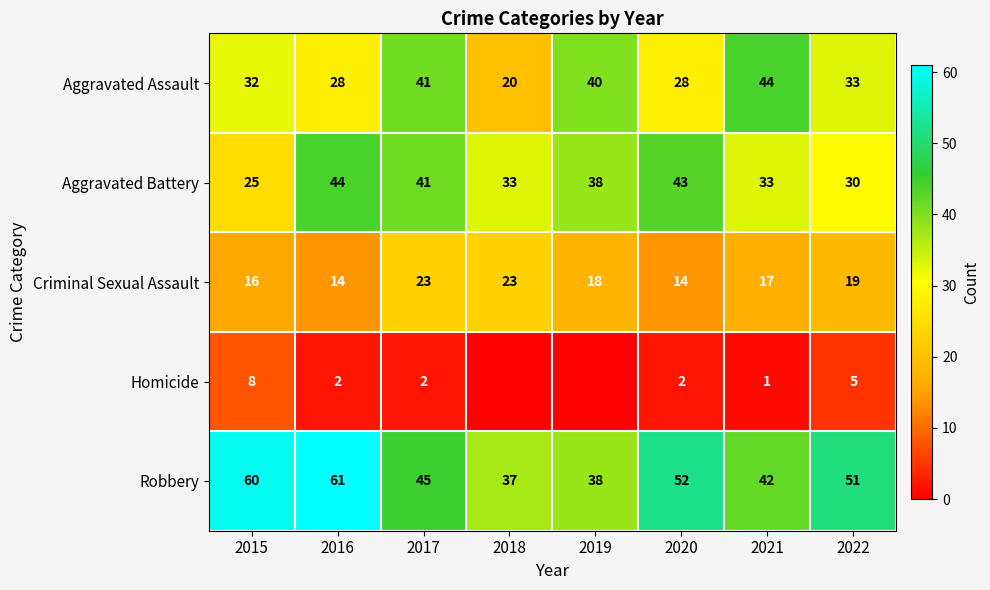

How many series are shown in this chart?

5